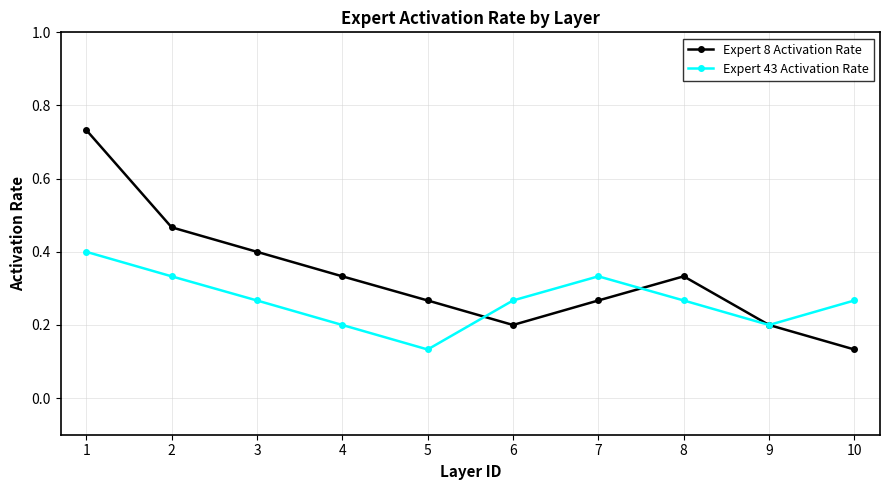

Which series has the largest range (max minus min)?

Expert 8 Activation Rate